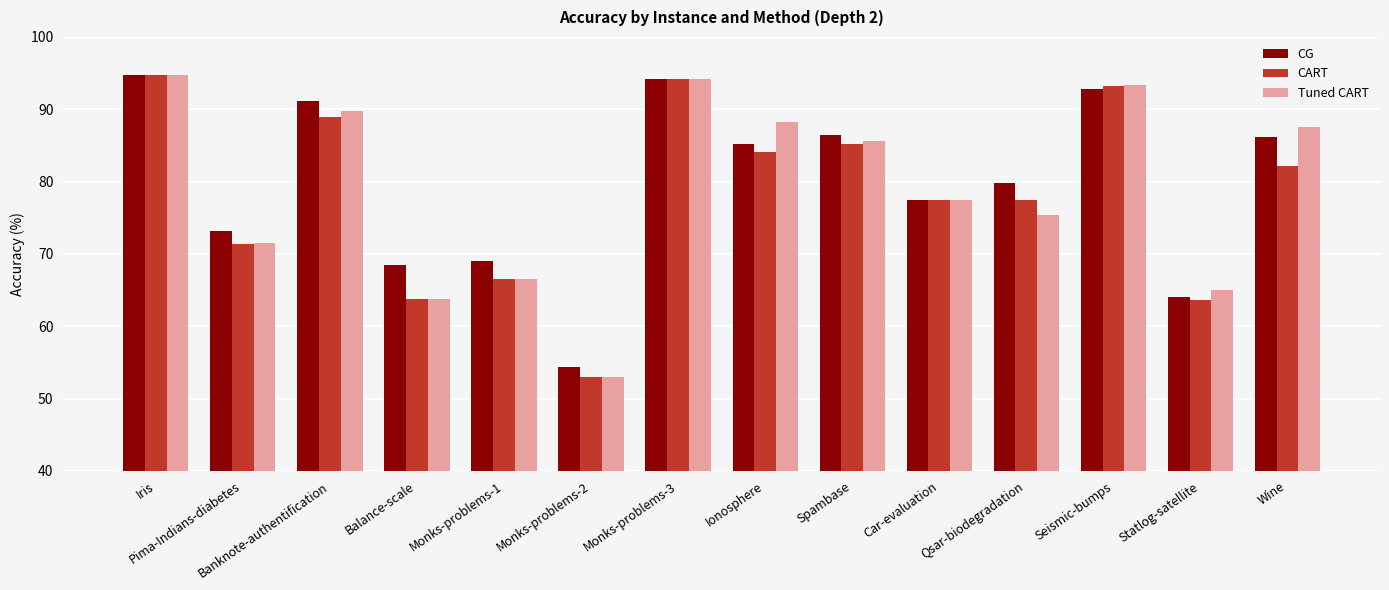

What is the spread (max minus min) of values at Pima-Indians-diabetes?

1.8